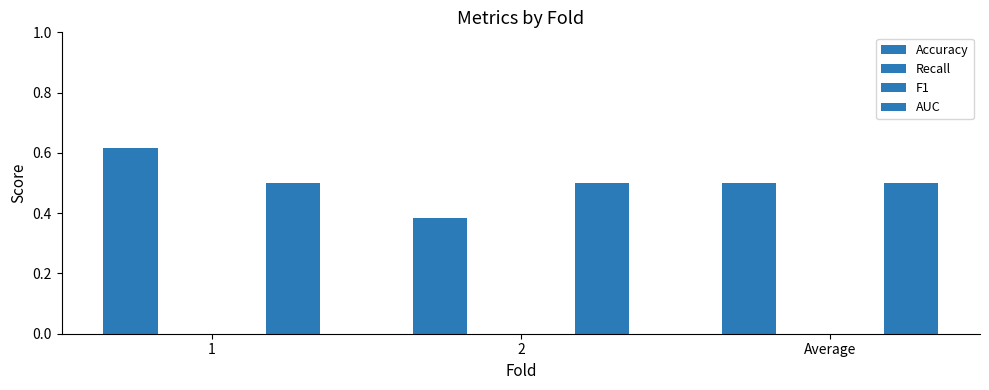

Does the chart contain any negative values?

No